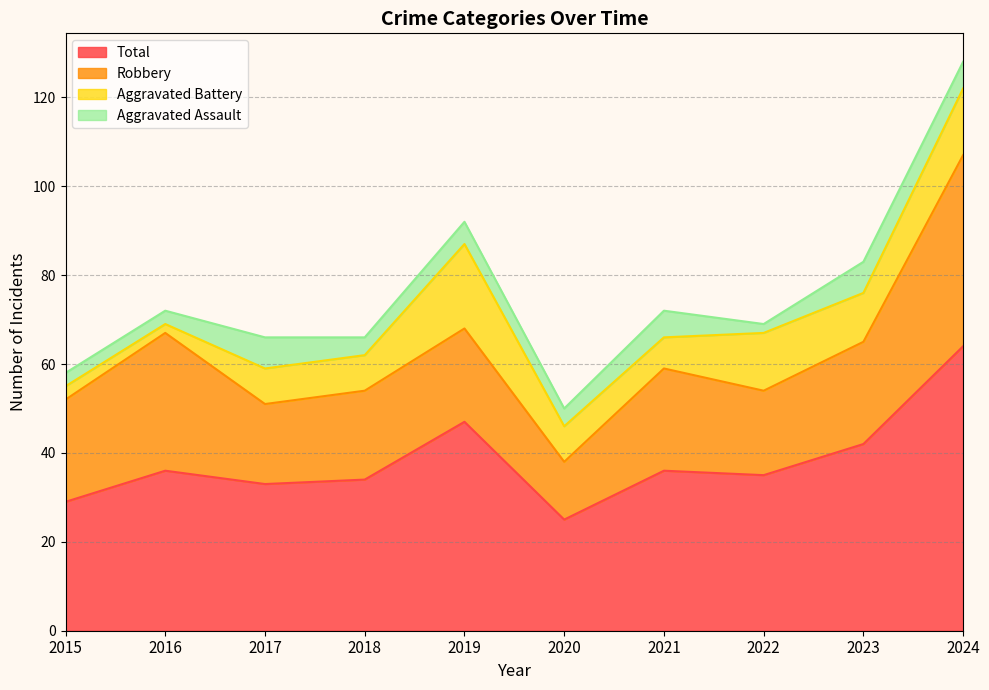

The value of Total at 2018 is 34. True or false?

True